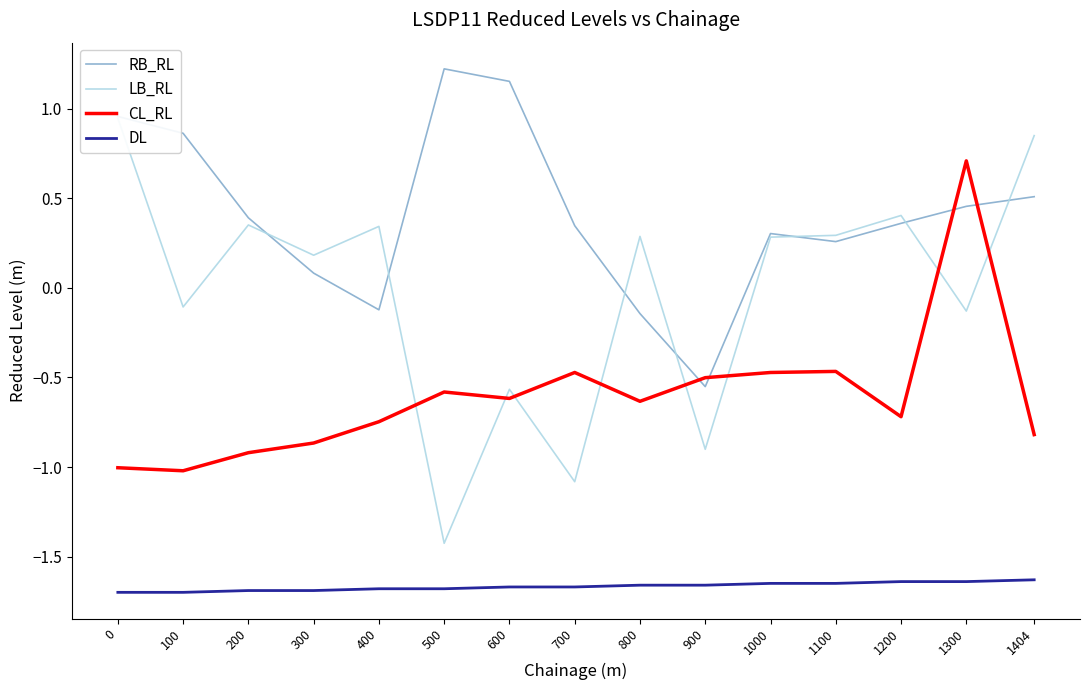

What are all the series names shown in the legend?

RB_RL, LB_RL, CL_RL, DL